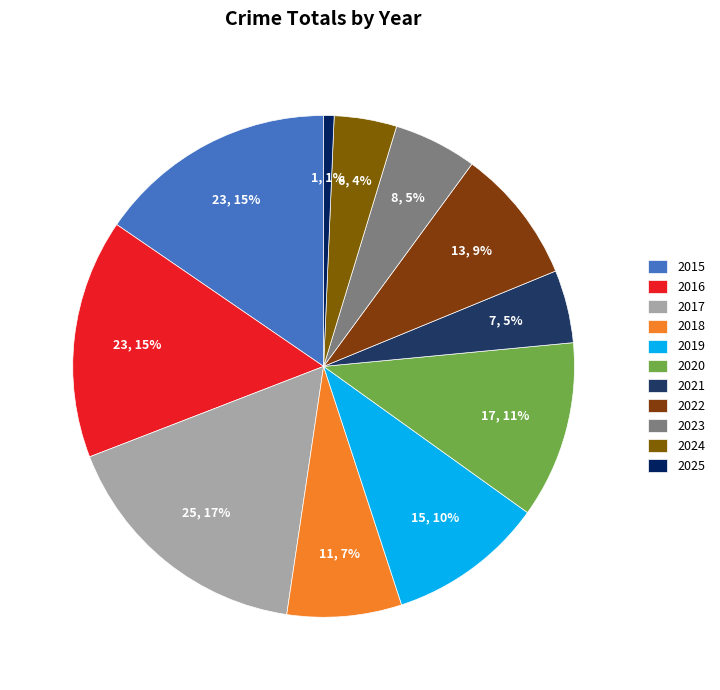

Count the number of slices in the pie.

11